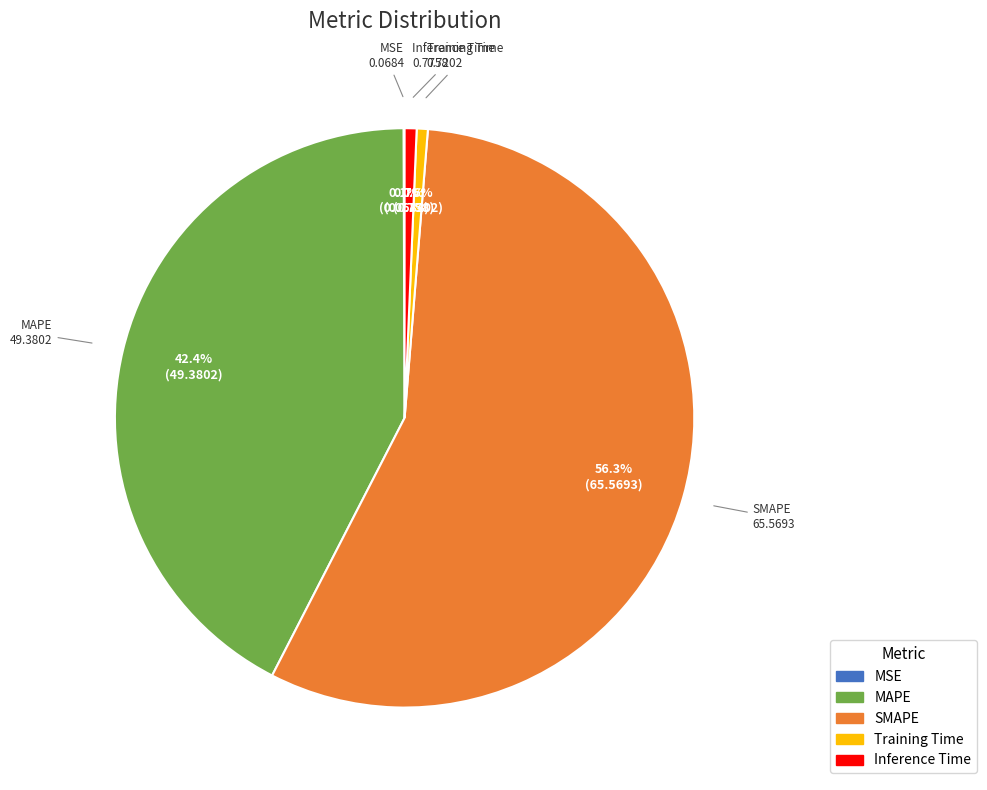

Which slice is the largest?

SMAPE